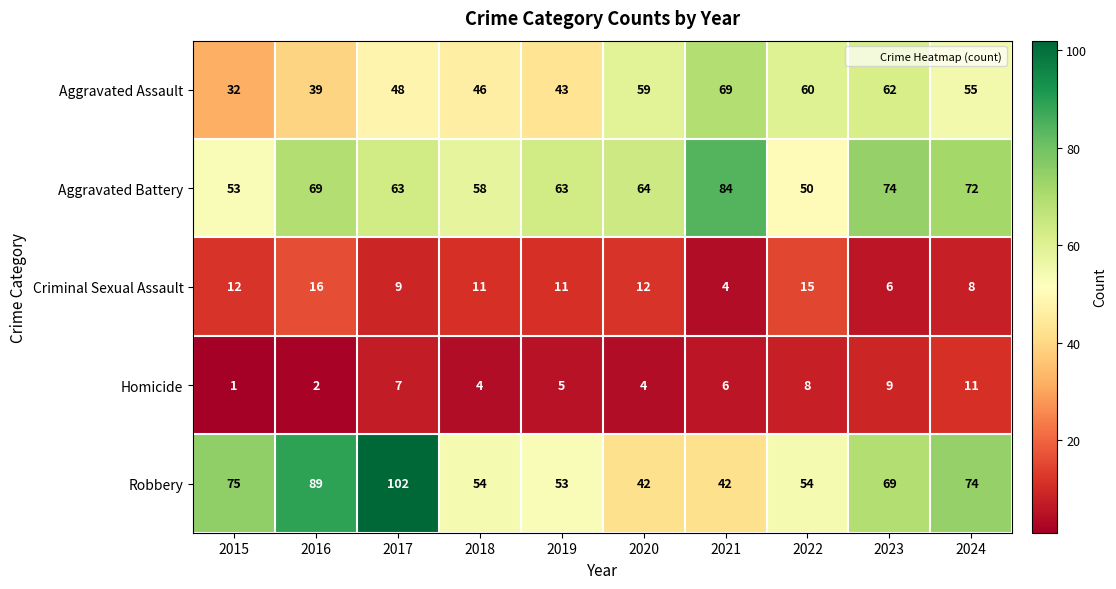

True or false: Aggravated Battery has a value of 20 at 2019.

False